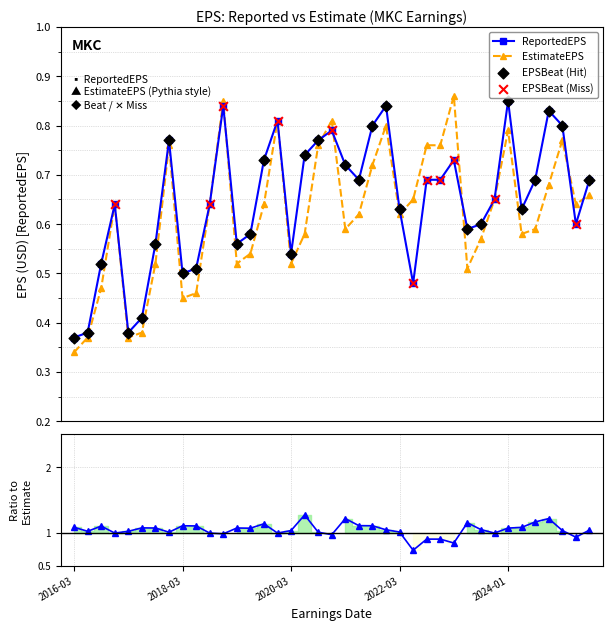

What is the total value across all series at 2024-10-01?

1.5